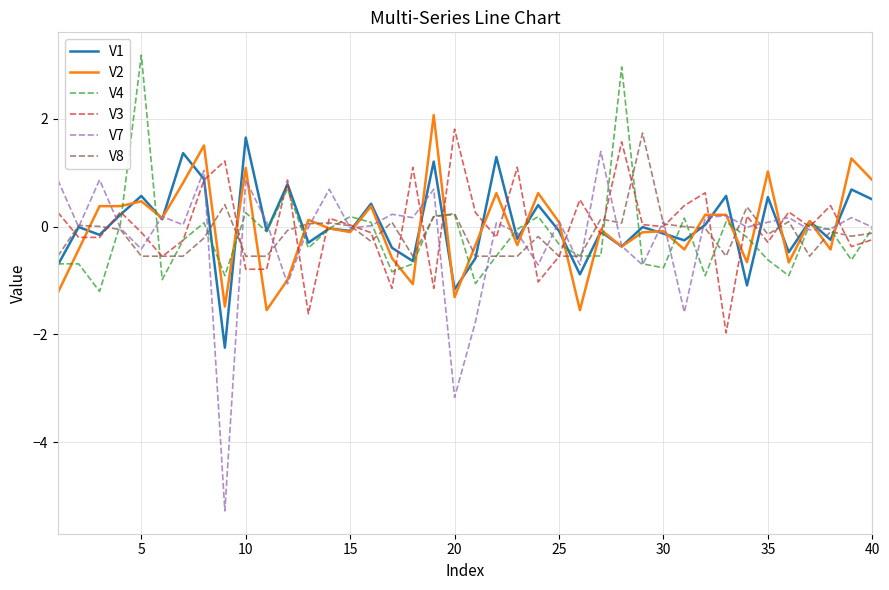

What is the lowest value of the V1 series?

-2.2